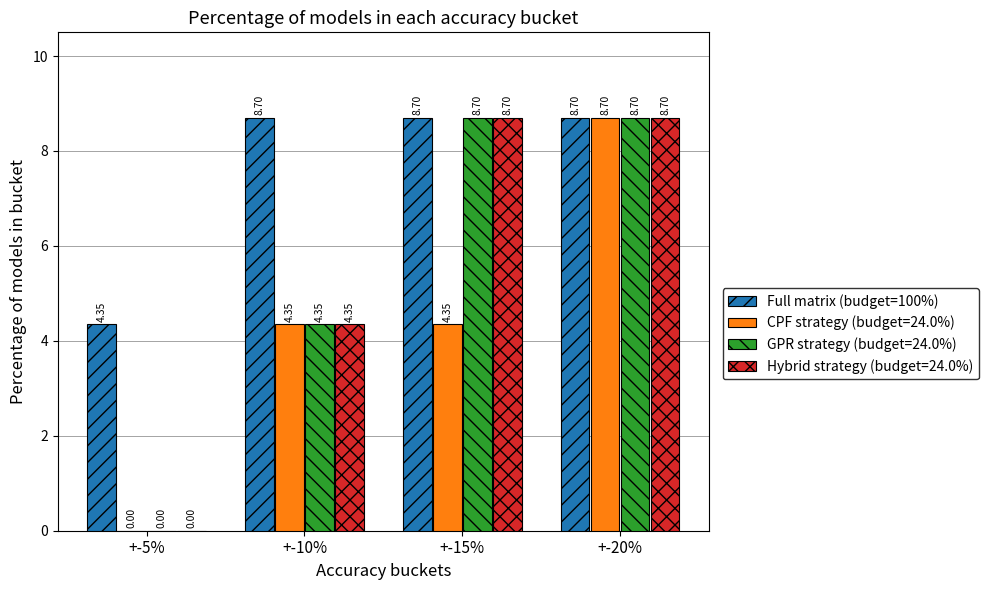

Which series has the largest total across all categories?

Full matrix (budget=100%)